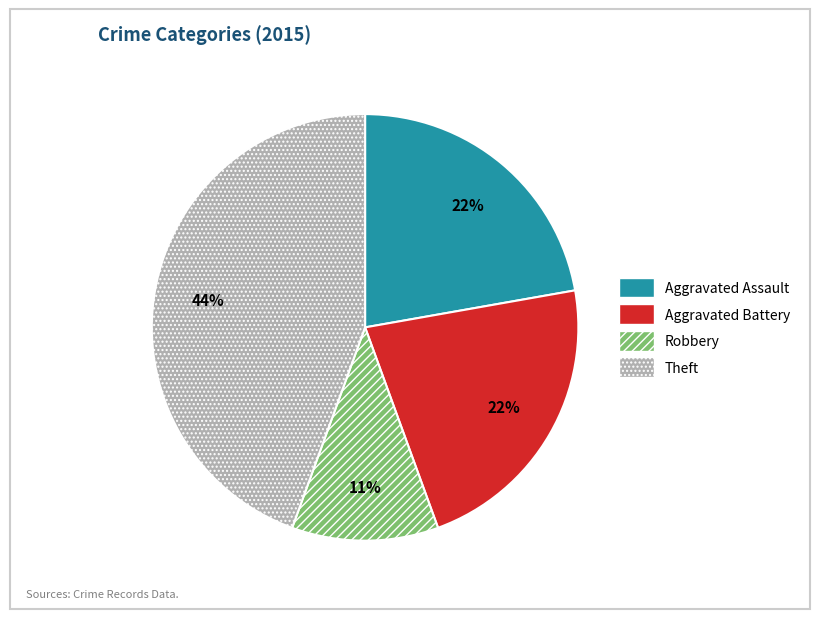

Which has a higher value, Aggravated Battery or Theft?

Theft